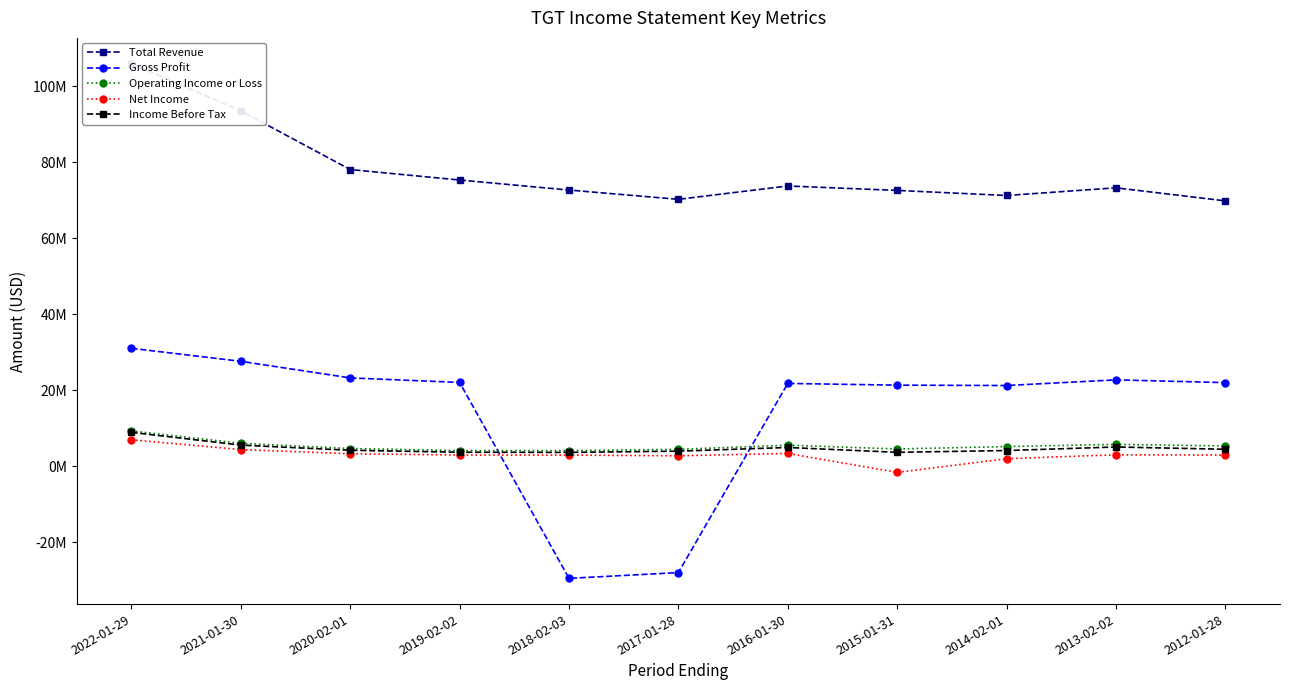

List the series in order of their peak value, highest first.

Total Revenue, Gross Profit, Operating Income or Loss, Income Before Tax, Net Income